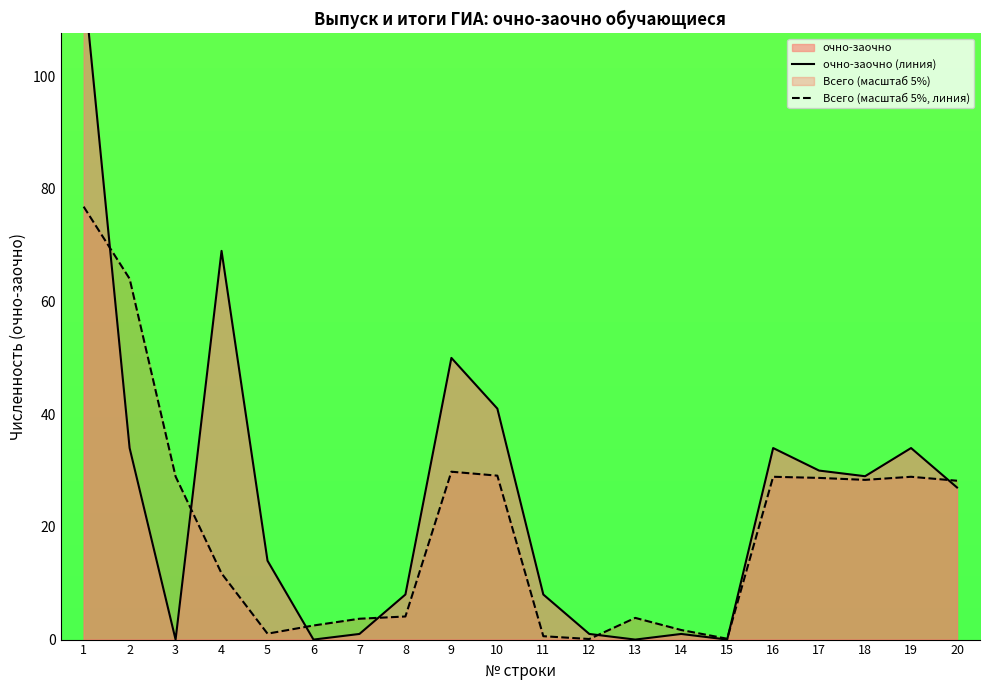

Reading left to right, extract all data points from this chart.

очно-заочно (линия): 1=117.0	2=34.0	3=0.0	4=69.0	5=14.0	6=0.0	7=1.0	8=8.0	9=50.0	10=41.0	11=8.0	12=1.0	13=0.0	14=1.0	15=0.0	16=34.0	17=30.0	18=29.0	19=34.0	20=27.0
Всего (масштаб 5%, линия): 1=76.9	2=64.0	3=29.0	4=11.8	5=1.1	6=2.5	7=3.7	8=4.1	9=29.8	10=29.1	11=0.6	12=0.1	13=3.9	14=1.7	15=0.2	16=28.9	17=28.7	18=28.4	19=28.9	20=28.2